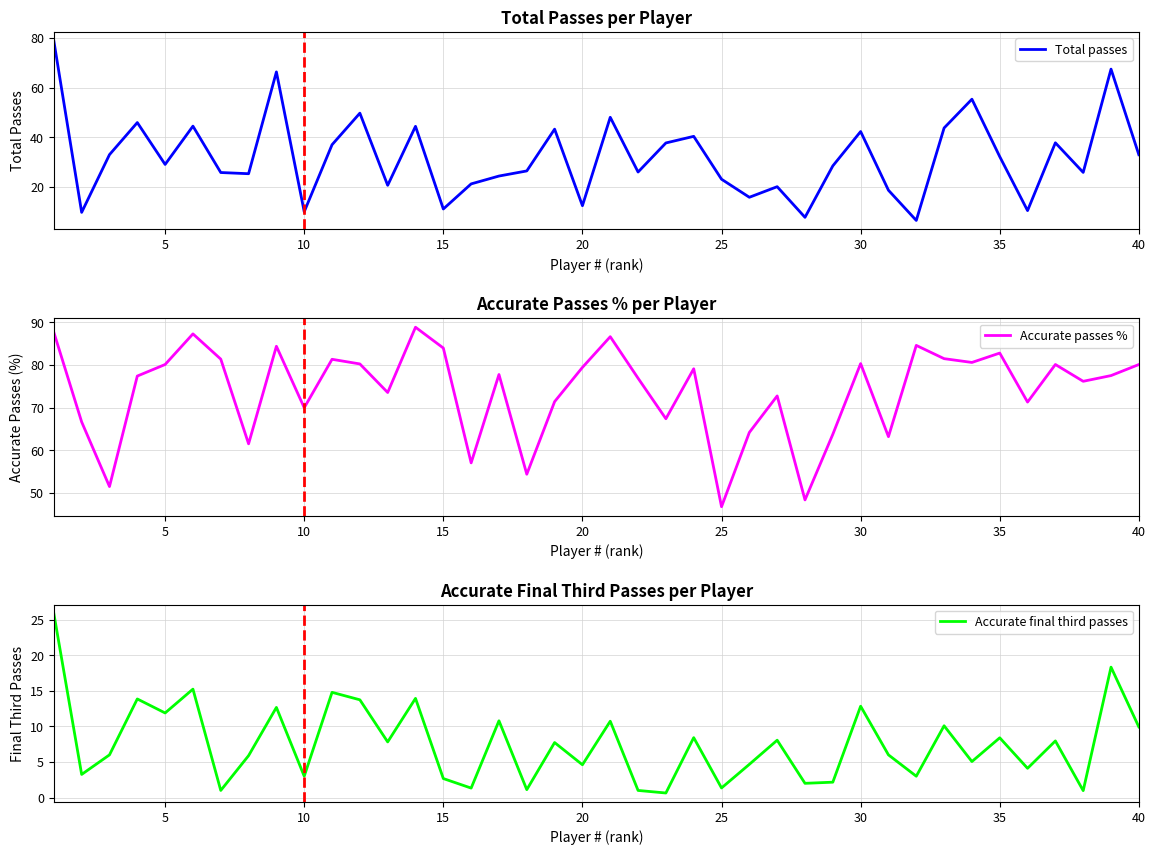

Reading left to right, what are all the values shown in this chart?

Total passes: 78.8	9.8	33.0	45.9	29.1	44.5	25.8	25.3	66.3	10.0	37.0	49.7	20.6	44.4	11.1	21.2	24.4	26.4	43.3	12.4	48.0	26.0	37.7	40.4	23.1	15.8	20.1	7.8	28.5	42.3	18.7	6.5	43.7	55.3	32.2	10.5	37.8	25.9	67.5	33.0
Accurate passes %: 87.7	66.7	51.5	77.4	80.1	87.3	81.4	61.5	84.4	70.0	81.4	80.3	73.6	88.9	84.0	57.1	77.8	54.4	71.4	79.5	86.7	76.9	67.4	79.1	46.8	64.2	72.8	48.4	63.8	80.3	63.2	84.6	81.5	80.6	82.8	71.3	80.1	76.2	77.5	80.1
Accurate final third passes: 25.9	3.2	6.0	13.9	11.9	15.2	1.0	5.9	12.7	3.0	14.8	13.7	7.8	13.9	2.7	1.3	10.8	1.1	7.7	4.6	10.7	1.0	0.6	8.4	1.4	4.7	8.1	2.0	2.2	12.8	6.0	3.0	10.1	5.1	8.4	4.1	8.0	1.0	18.3	9.9